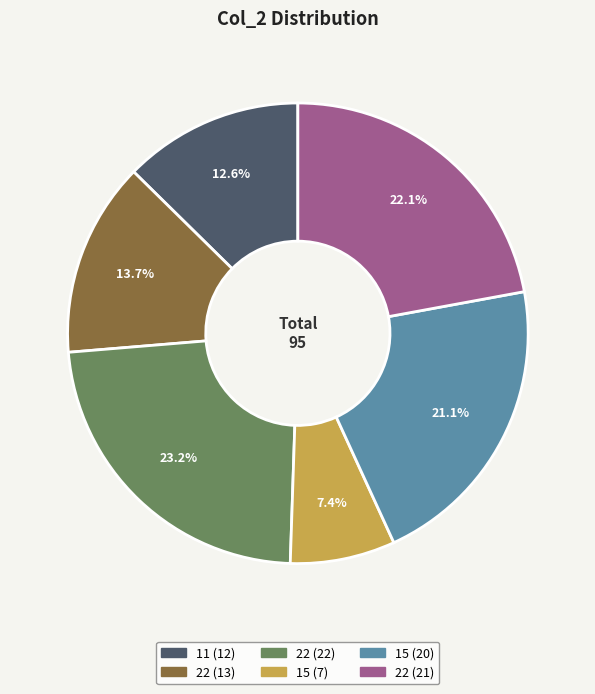

How many slices are in this pie chart?

6